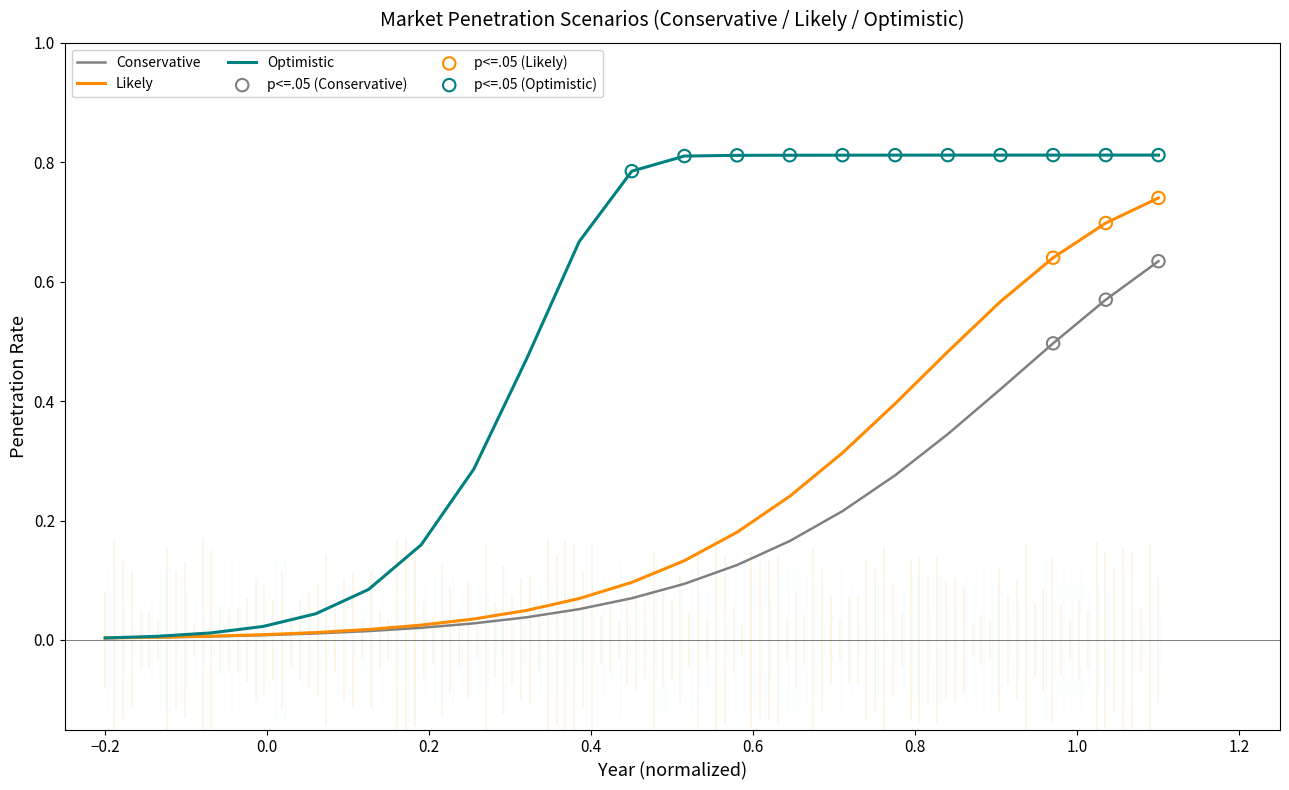

Which series has the widest spread of Y values?

Optimistic